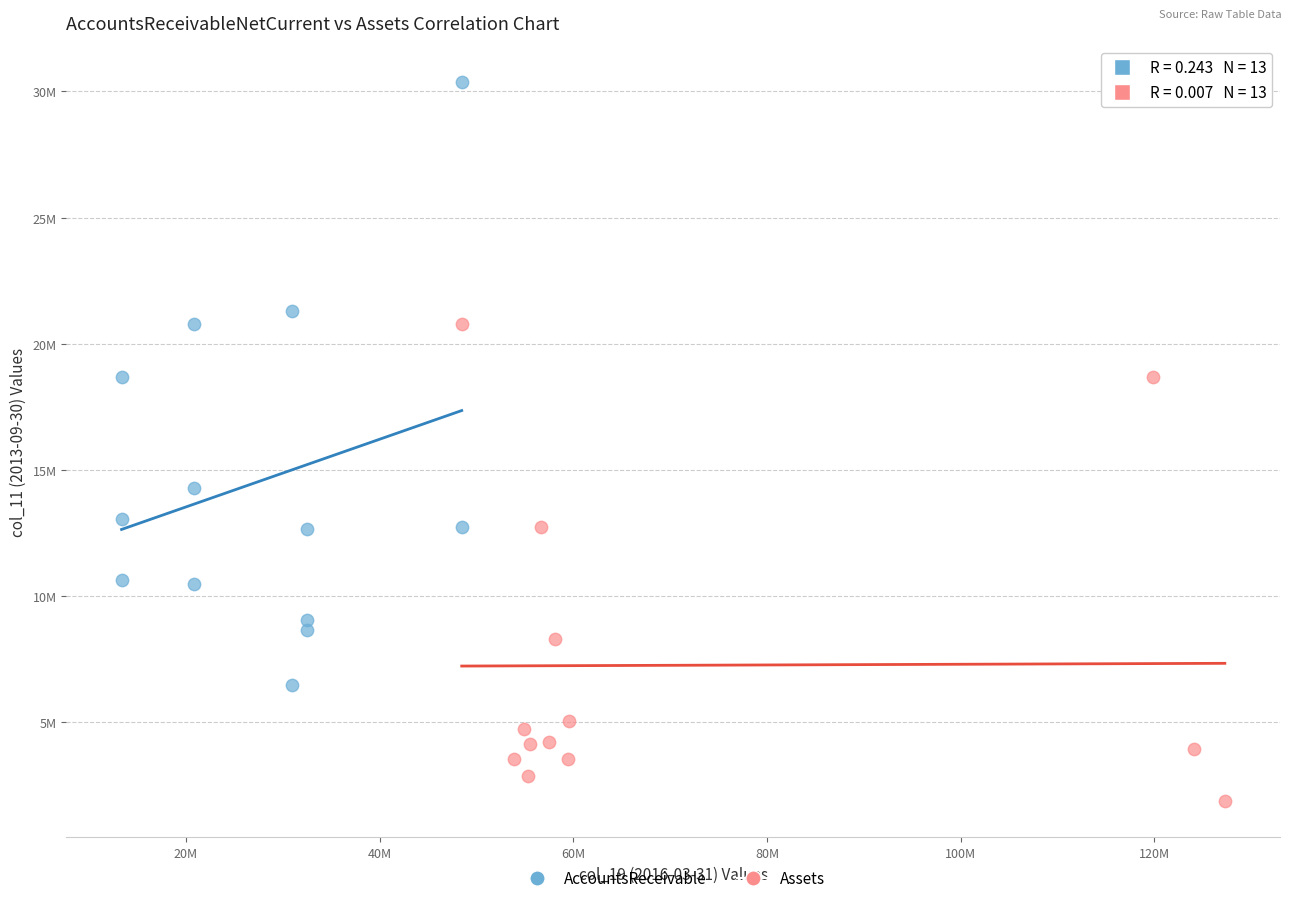

Which series contains the highest Y value?

AccountsReceivable